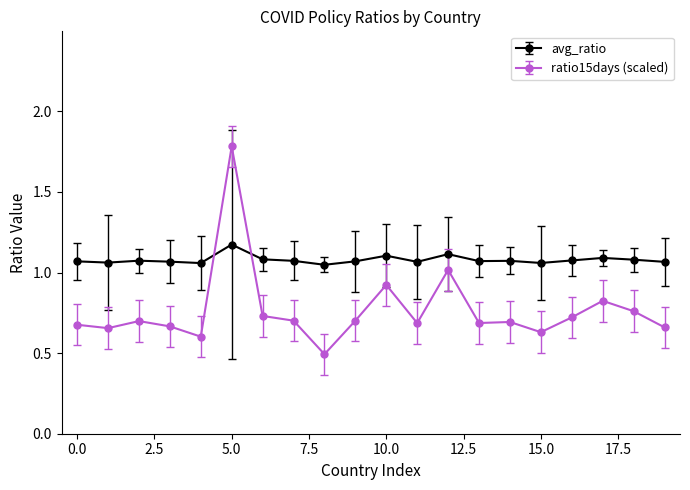

True or false: ratio15days (scaled) has more than 1 interior local peaks.

True